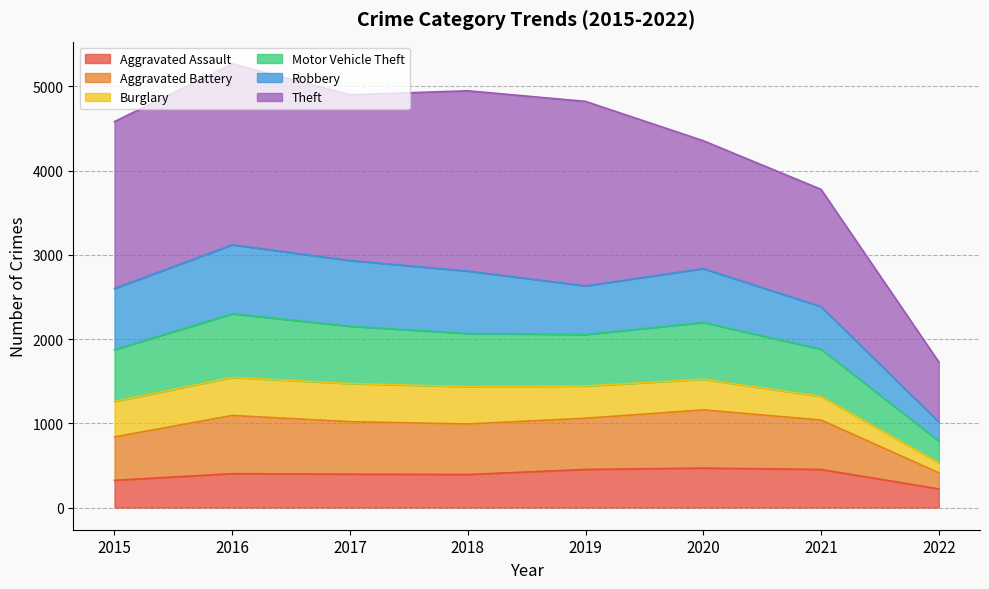

Where is the first local minimum for Aggravated Assault?

2018